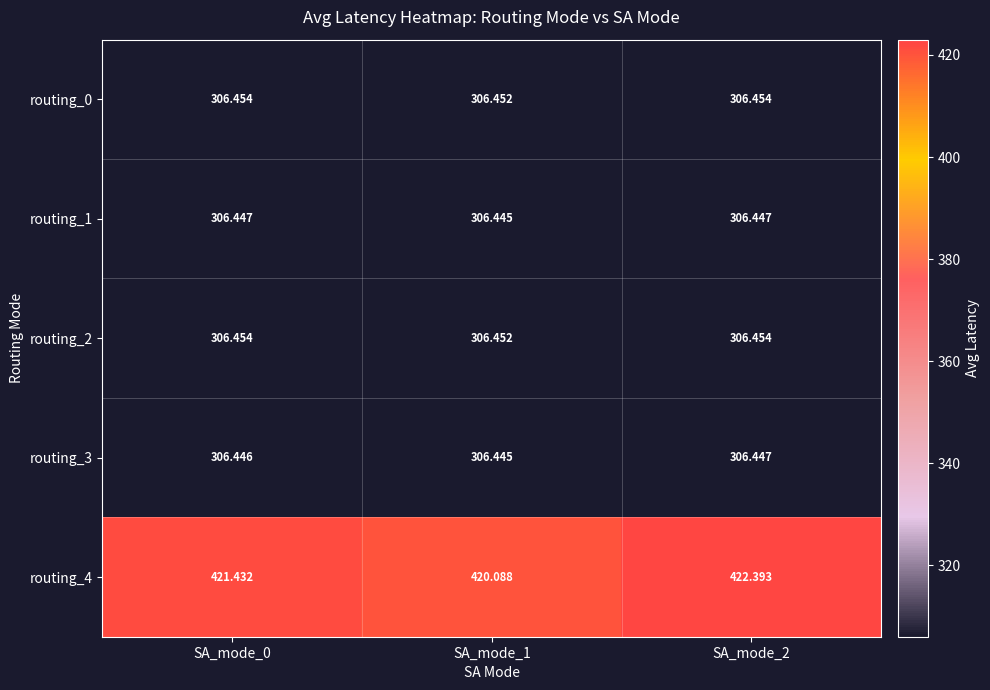

At which category is the sum across all series the highest?

SA_mode_2